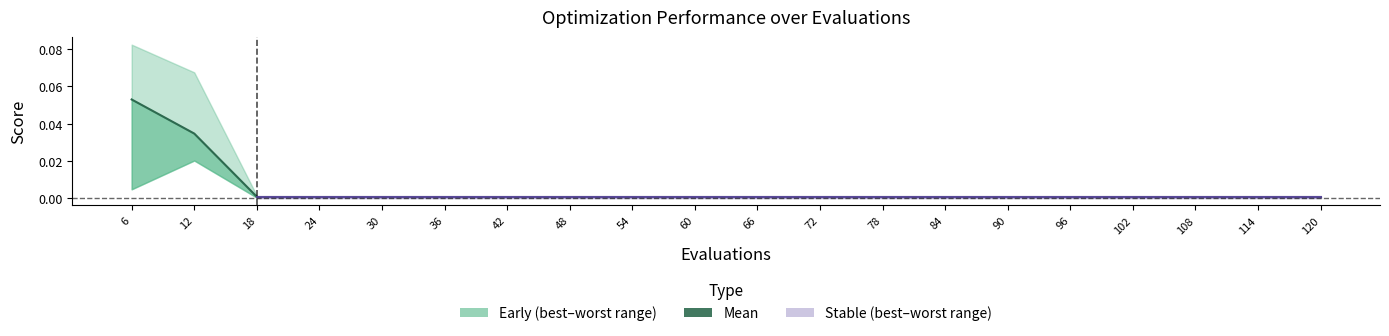

Where is the data nearest to the value 0?

18